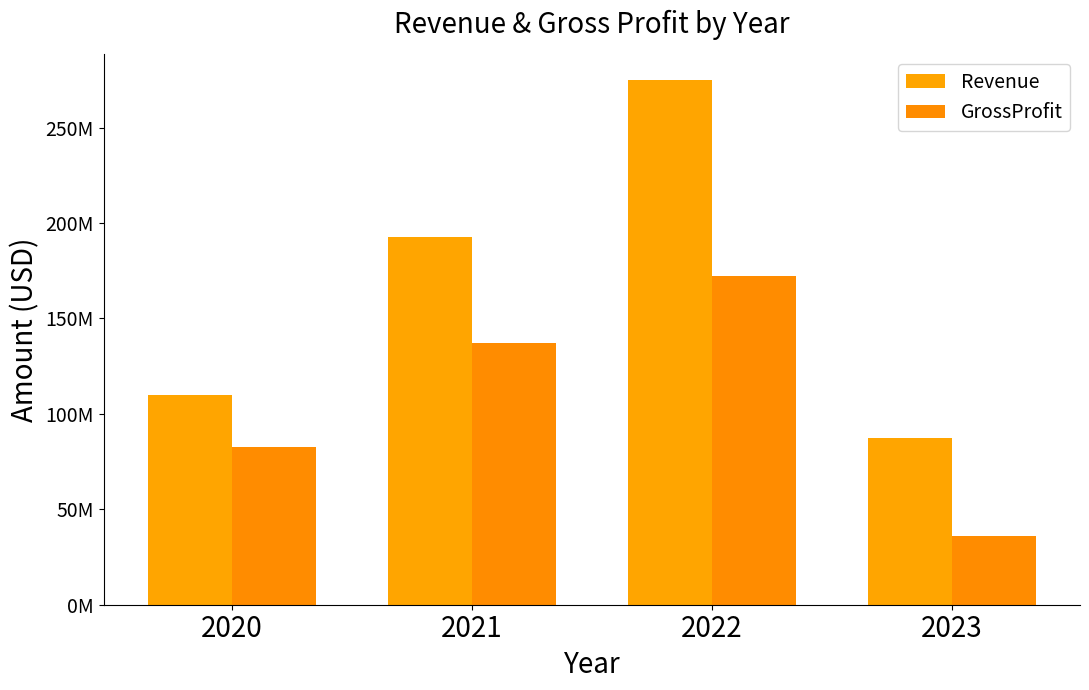

Are the bars grouped side by side (vs. stacked)?

Yes